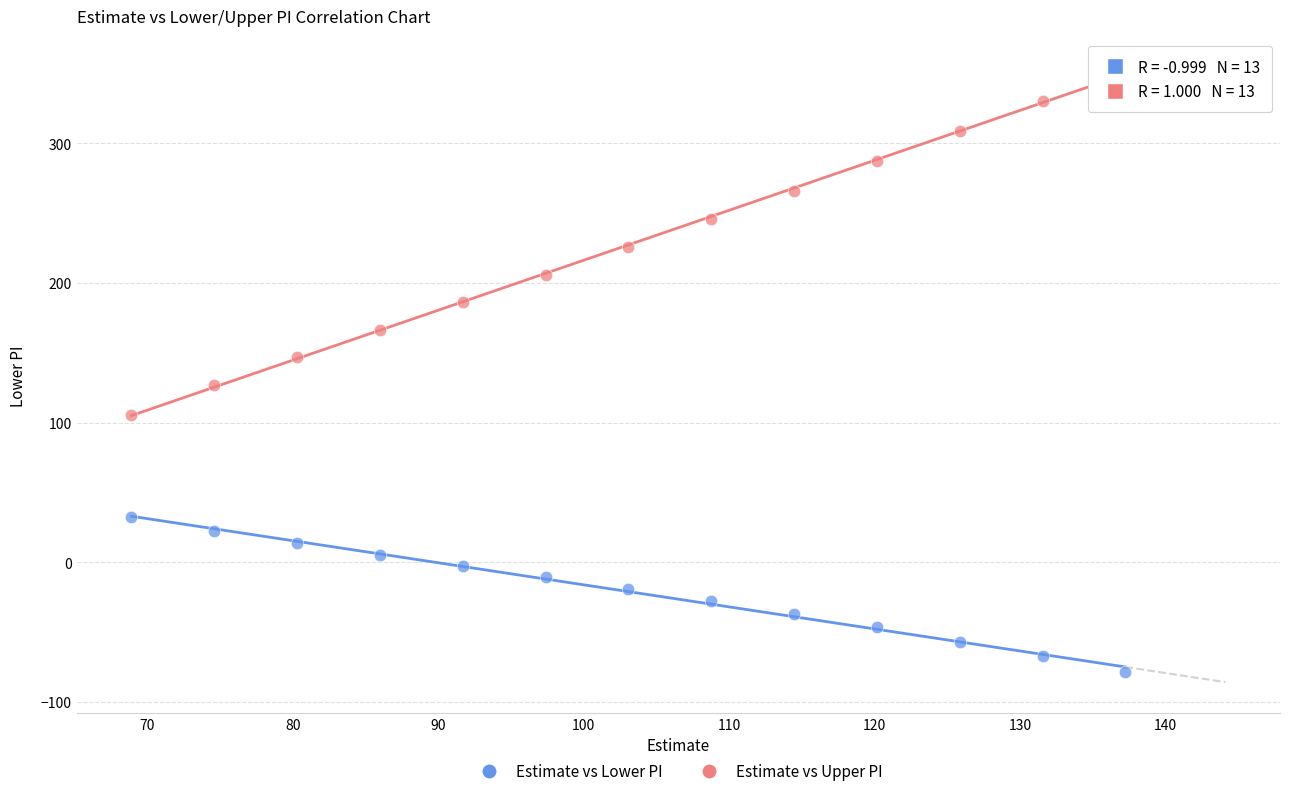

Which series has the widest spread of Y values?

Estimate vs Upper PI